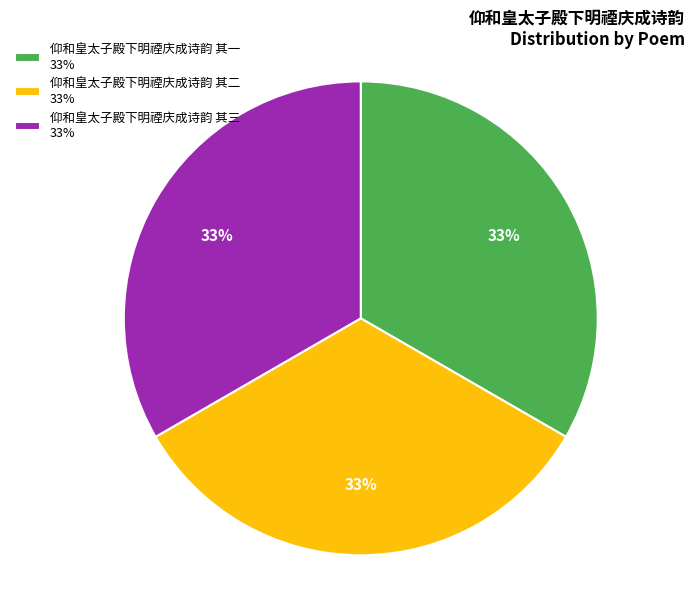

Is there a majority slice in this chart?

No